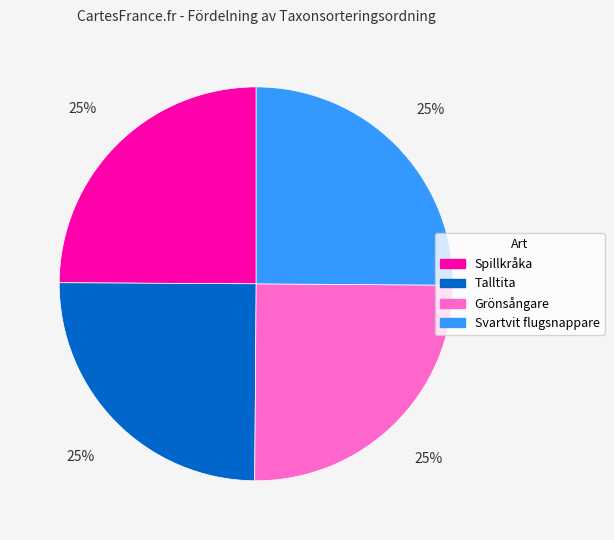

Approximately how many times larger is the value at Grönsångare compared to Talltita?

1.0